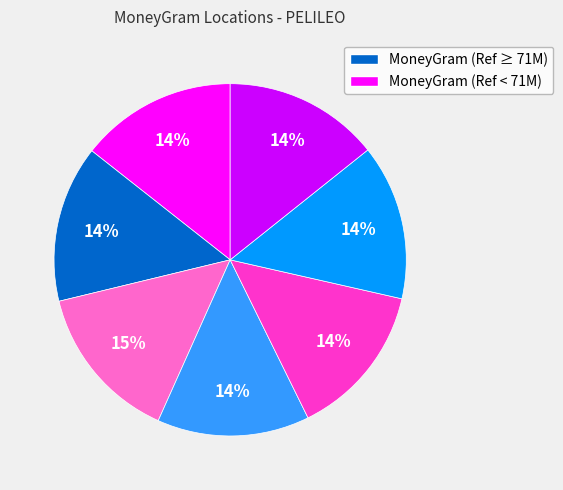

Count the number of slices in the pie.

7